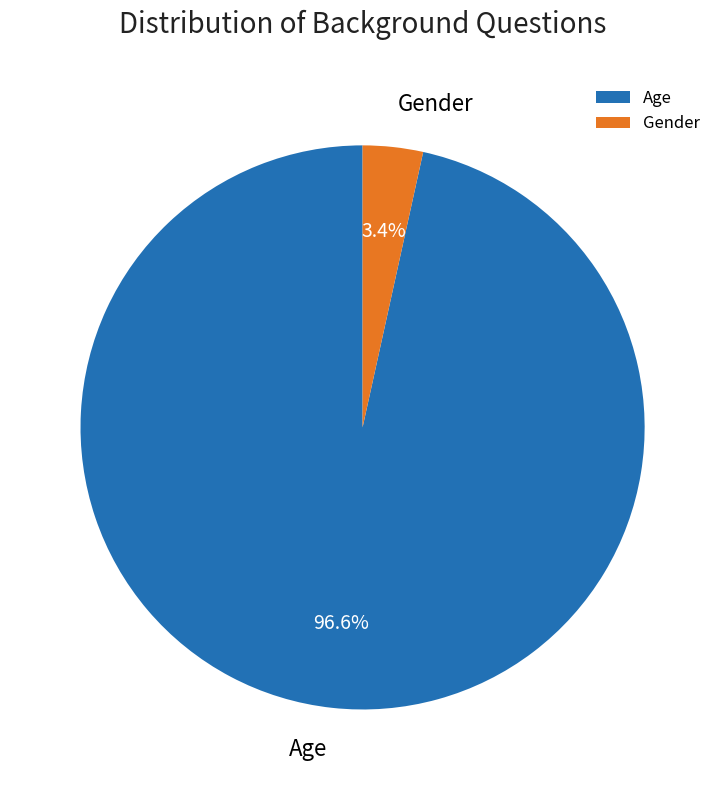

What is the majority slice?

Age